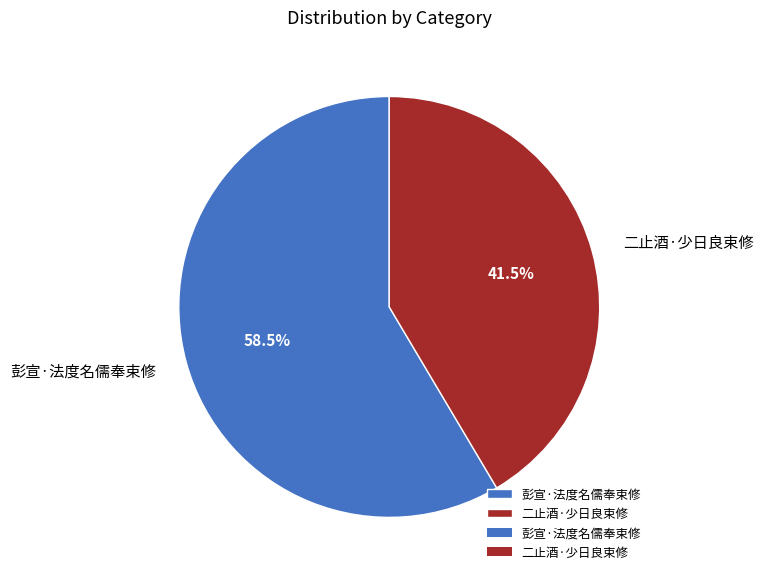

Which slice is the smallest?

二止酒·少日良束修